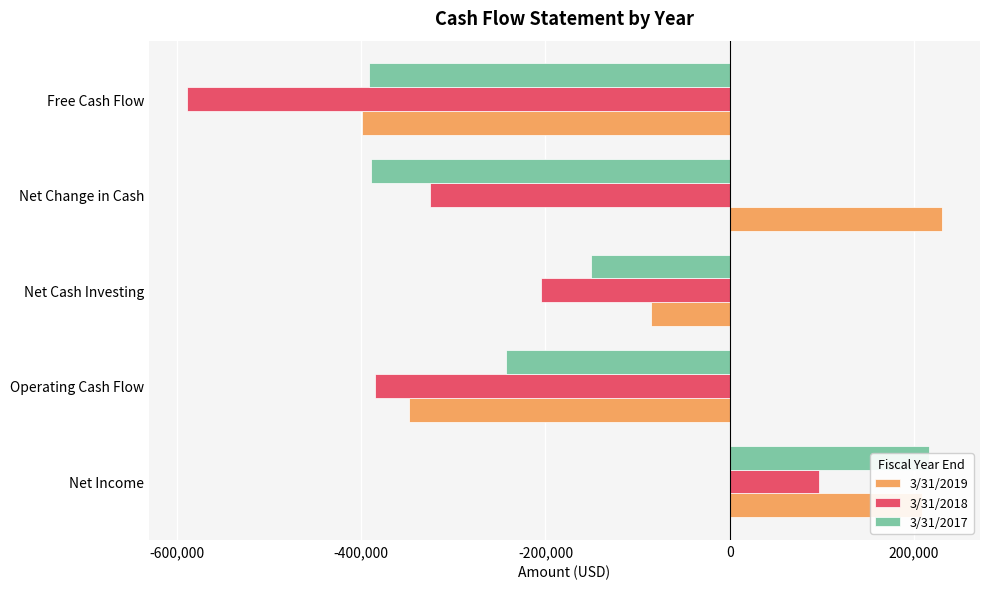

At how many categories does at least one series exceed -278836?

4